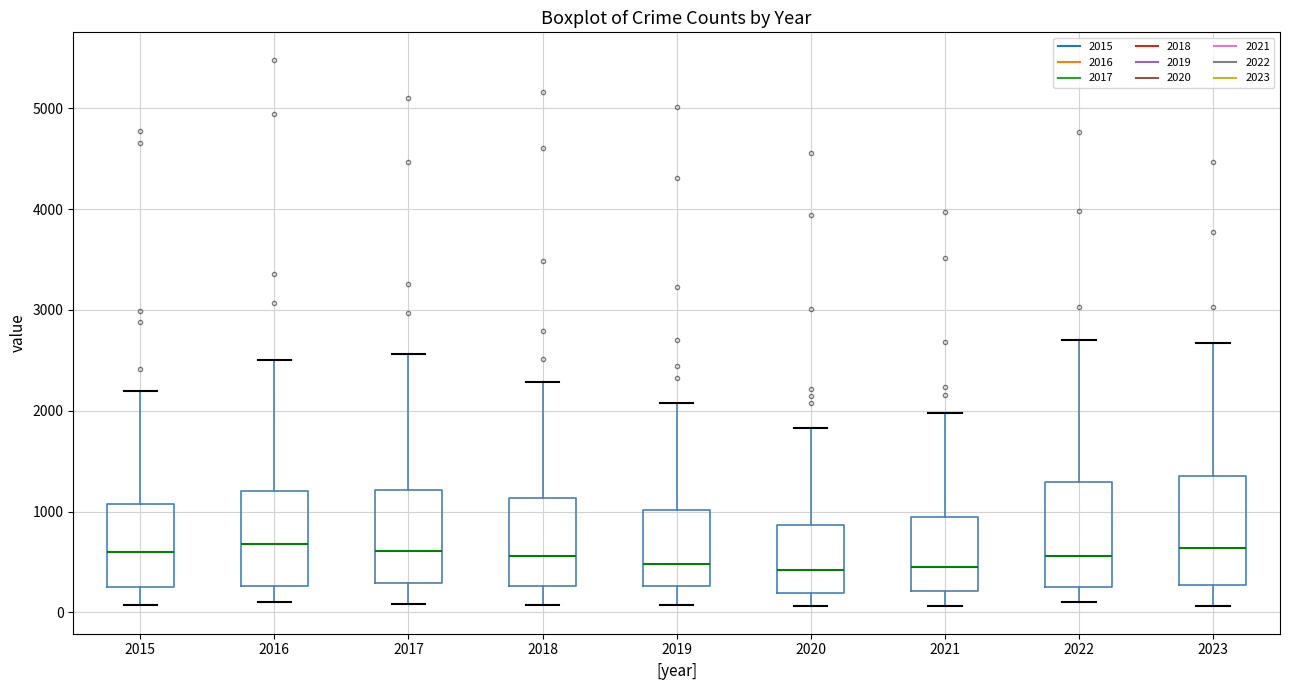

Reading left to right, transcribe this box plot: for each box, give where its median line is, the range the box spans, and where its two whiskers end, as read against the y-axis. The values are not printed on the chart, so give them approximately, as read against the axis.

2015: median 600, box 300 to 1100, whiskers 100 to 2200
2016: median 700, box 300 to 1200, whiskers 100 to 2500
2017: median 600, box 300 to 1200, whiskers 100 to 2600
2018: median 600, box 300 to 1100, whiskers 100 to 2300
2019: median 500, box 300 to 1000, whiskers 100 to 2100
2020: median 400, box 200 to 900, whiskers 100 to 1800
2021: median 500, box 200 to 900, whiskers 100 to 2000
2022: median 600, box 300 to 1300, whiskers 100 to 2700
2023: median 600, box 300 to 1400, whiskers 100 to 2700